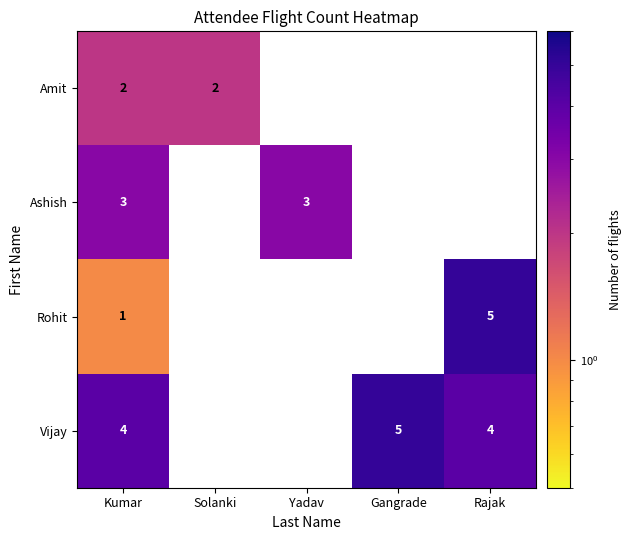

True or false: Vijay has a value of 1 at Rajak.

False